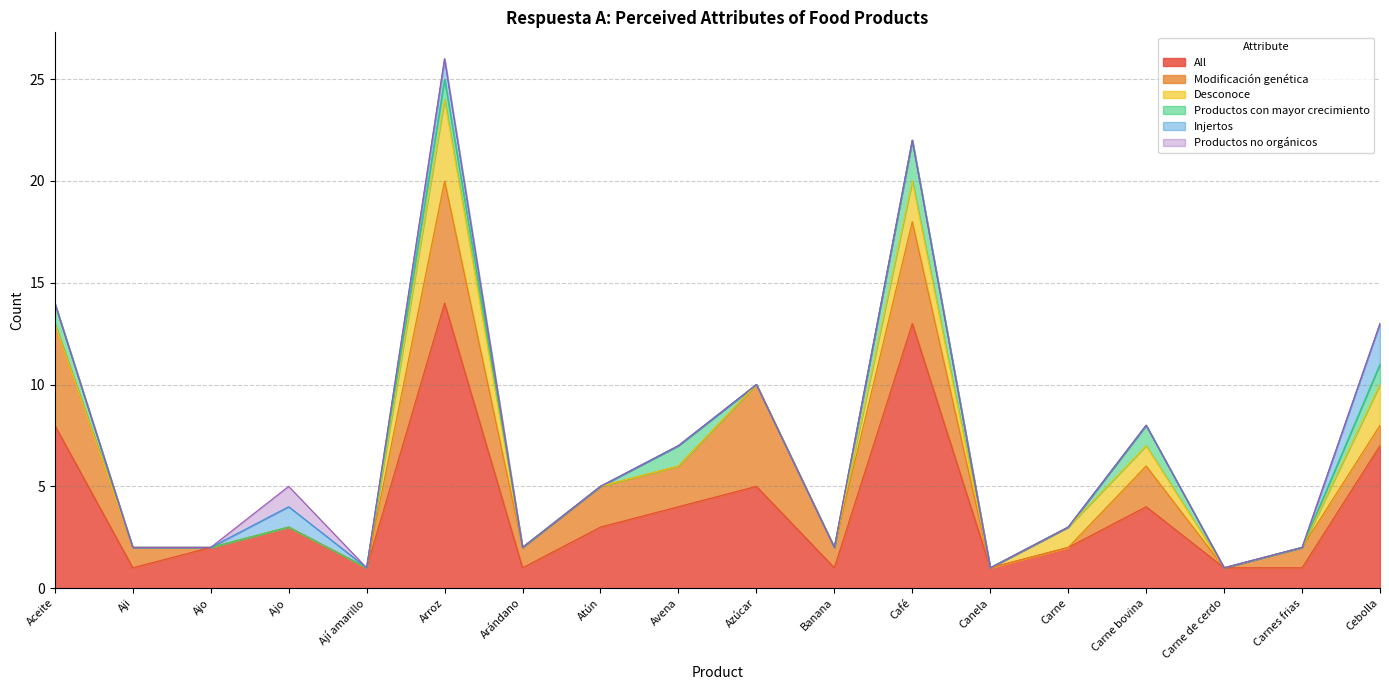

In Injertos, how many points are lower than both neighbors (excluding endpoints)?

1